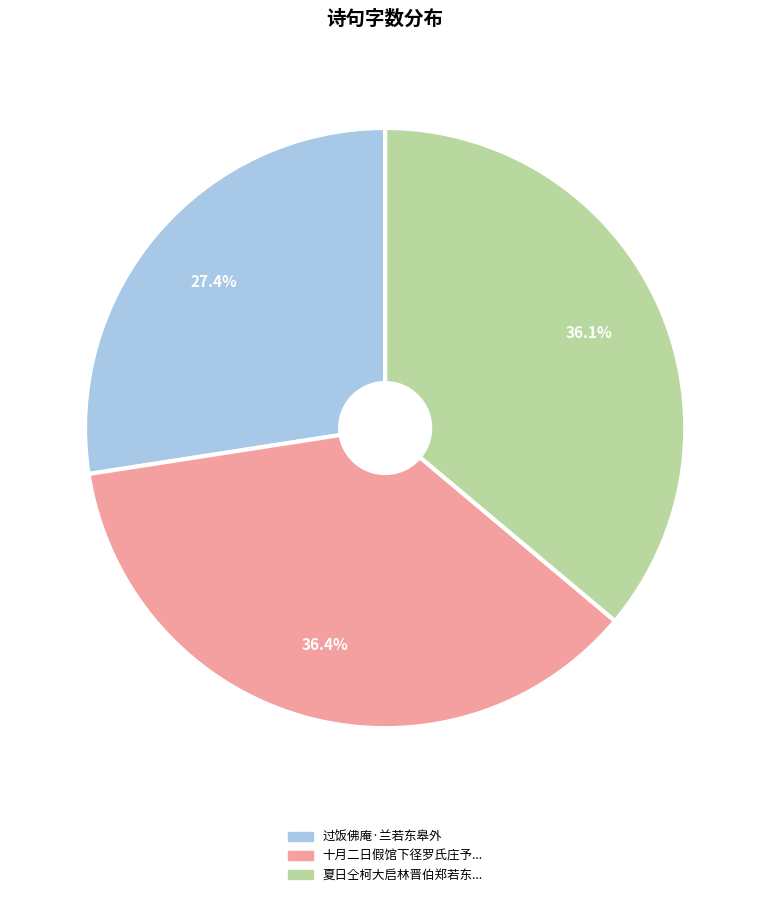

To the nearest percent, what is the difference between the largest and smallest slice percentages?

9%